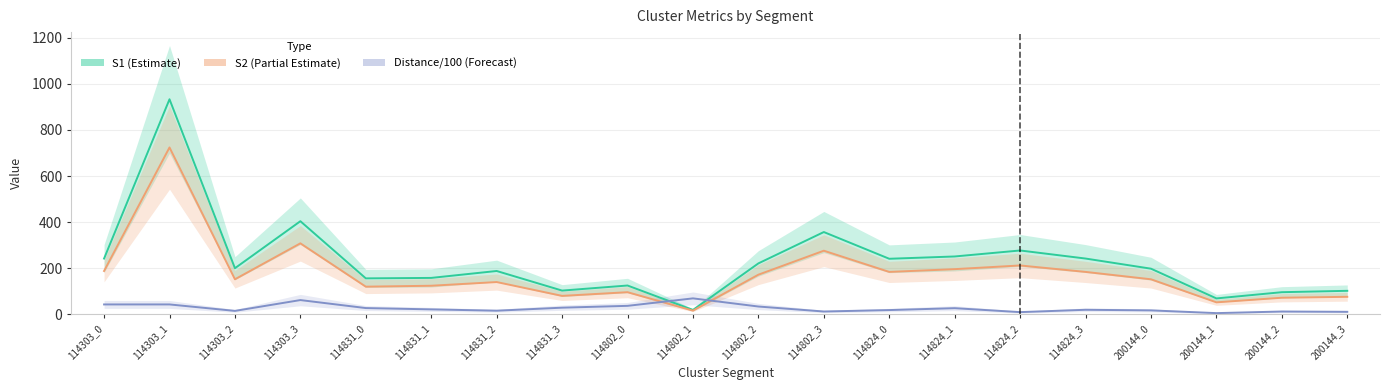

How many interior local valleys does the S2 (Partial Estimate) series have?

6